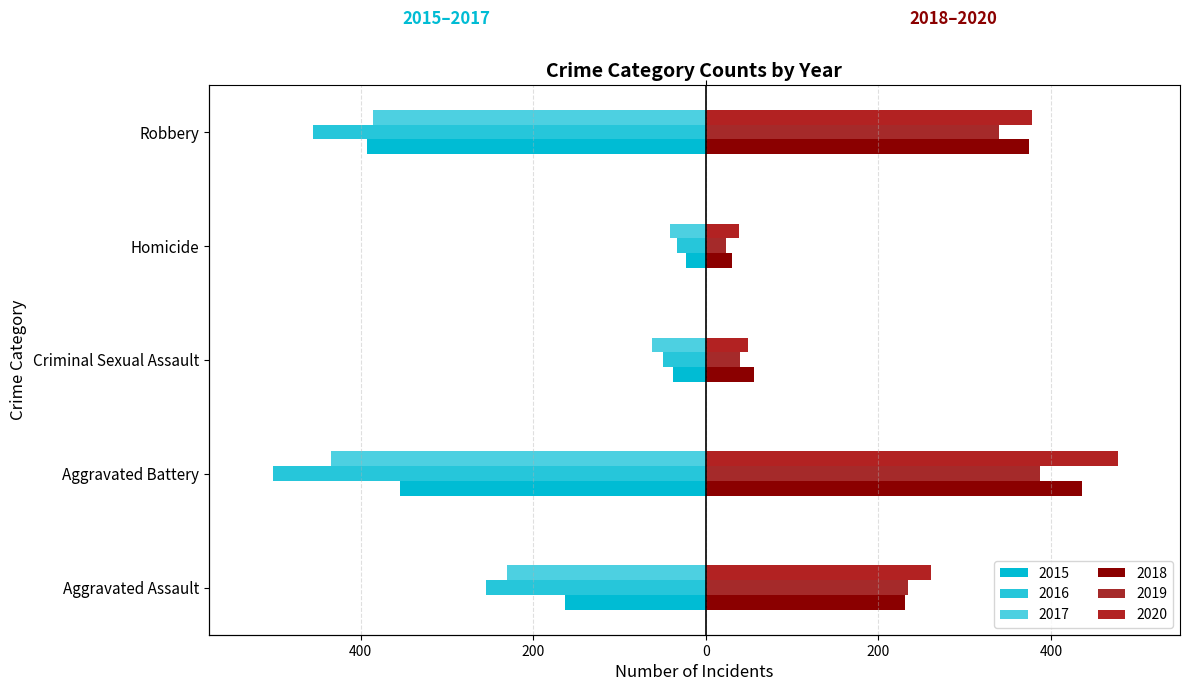

What is the average value of the 2020 series?

241